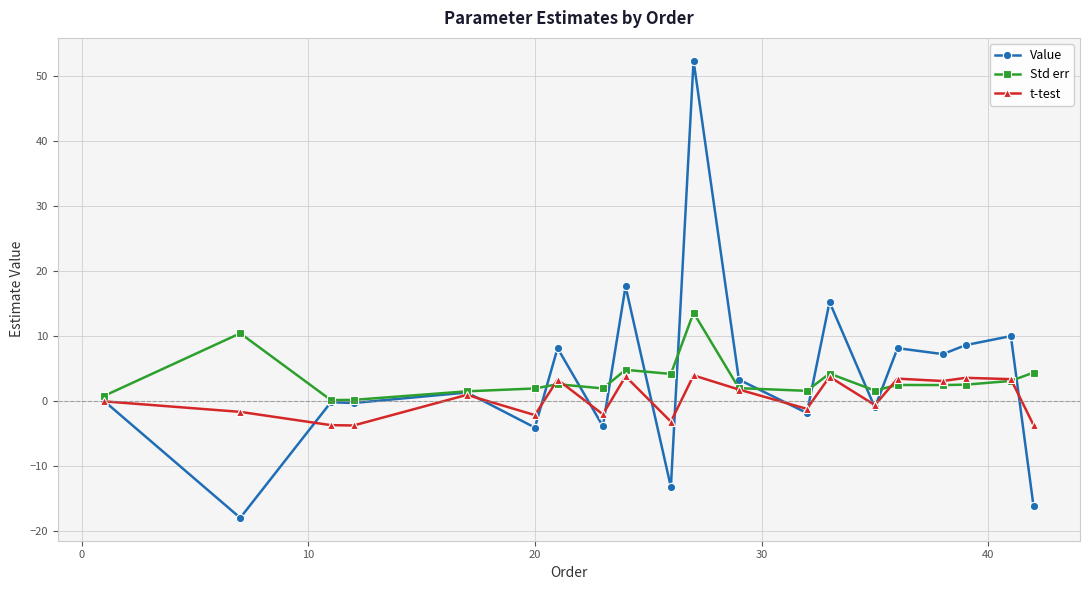

List the series in order of their peak value, highest first.

Value, Std err, t-test